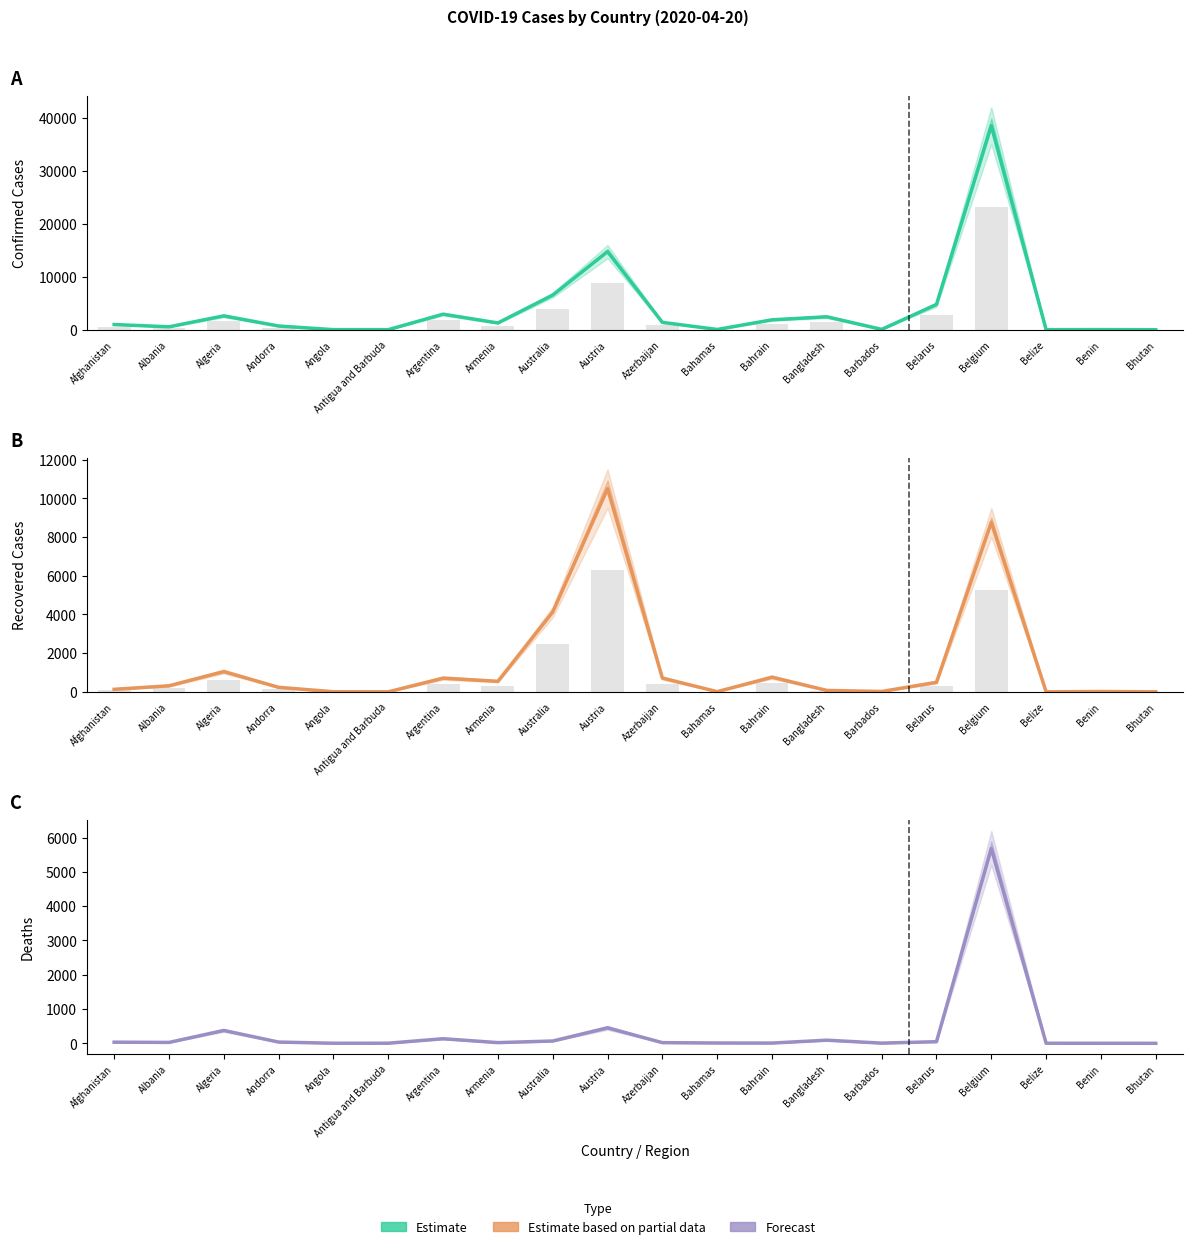

What is the difference between the second highest and minimum values in the Estimate based on partial data series?

8755